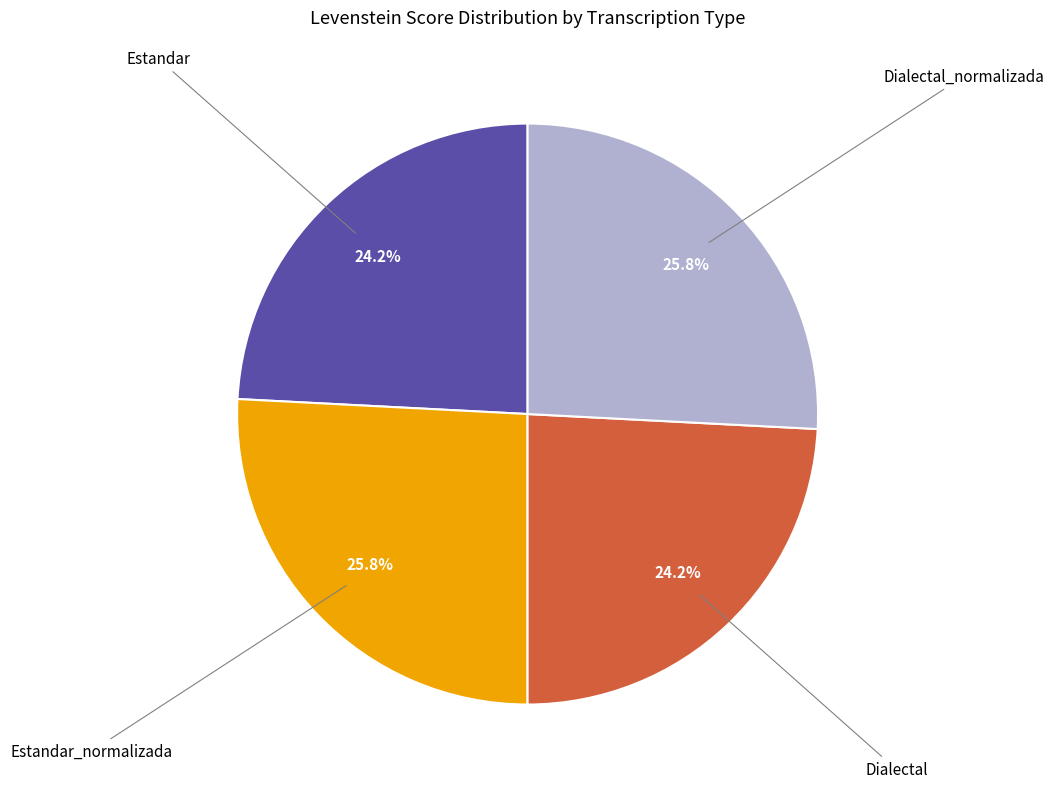

Is there any slice that represents more than half of the pie?

No